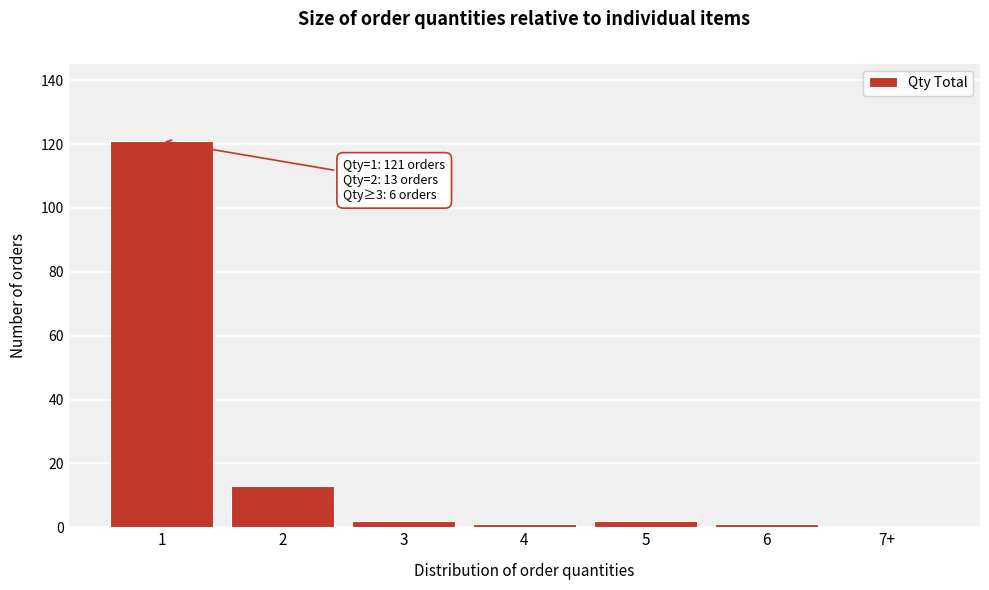

Reading right to left, list all the values displayed in this chart.

7+=0	6=1	5=2	4=1	3=2	2=13	1=121